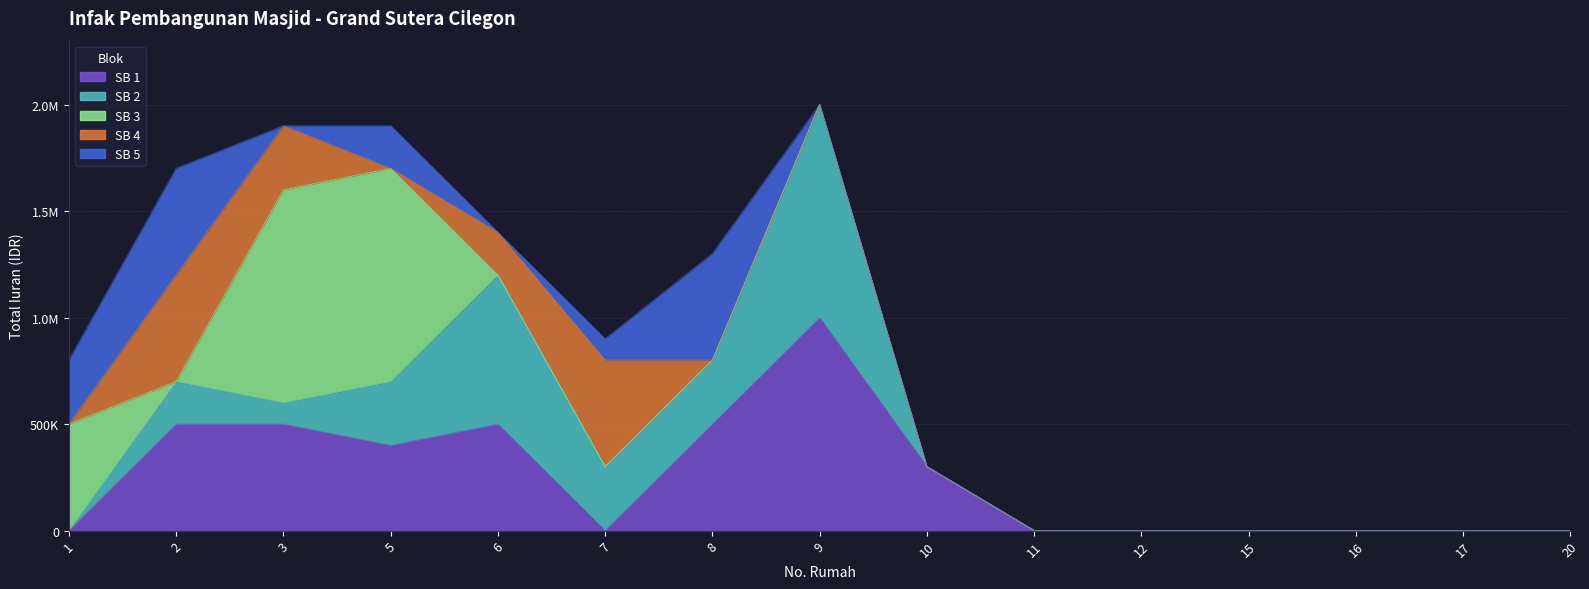

What is the maximum value shown in the chart?

1000000